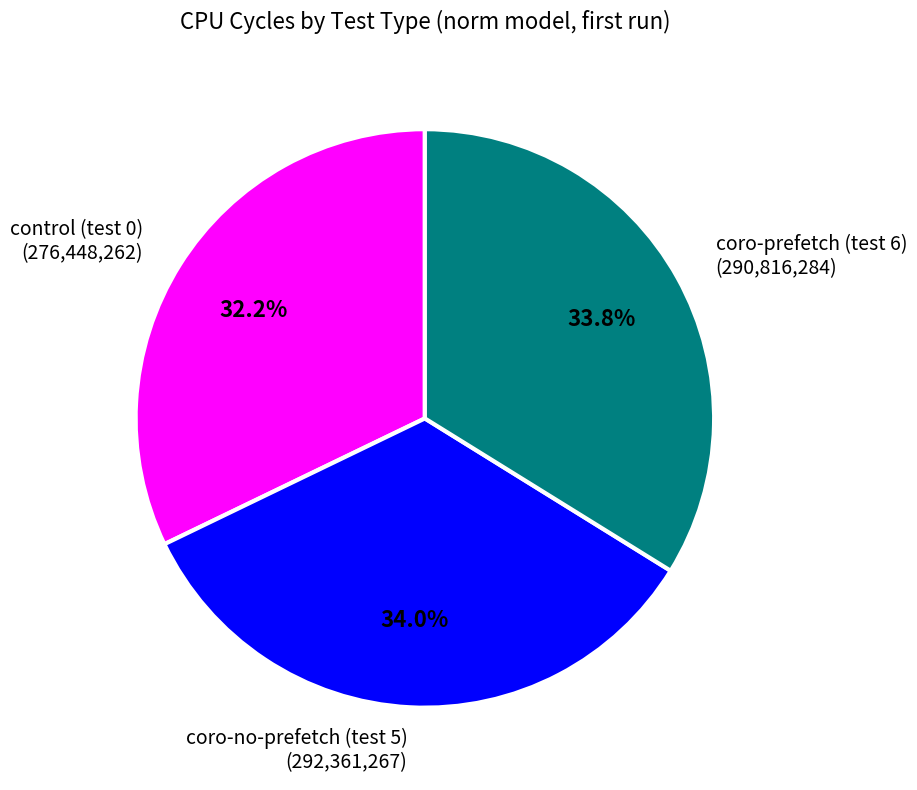

What is the ratio of the value at control (test 0) to the value at coro-prefetch (test 6)?

1.0